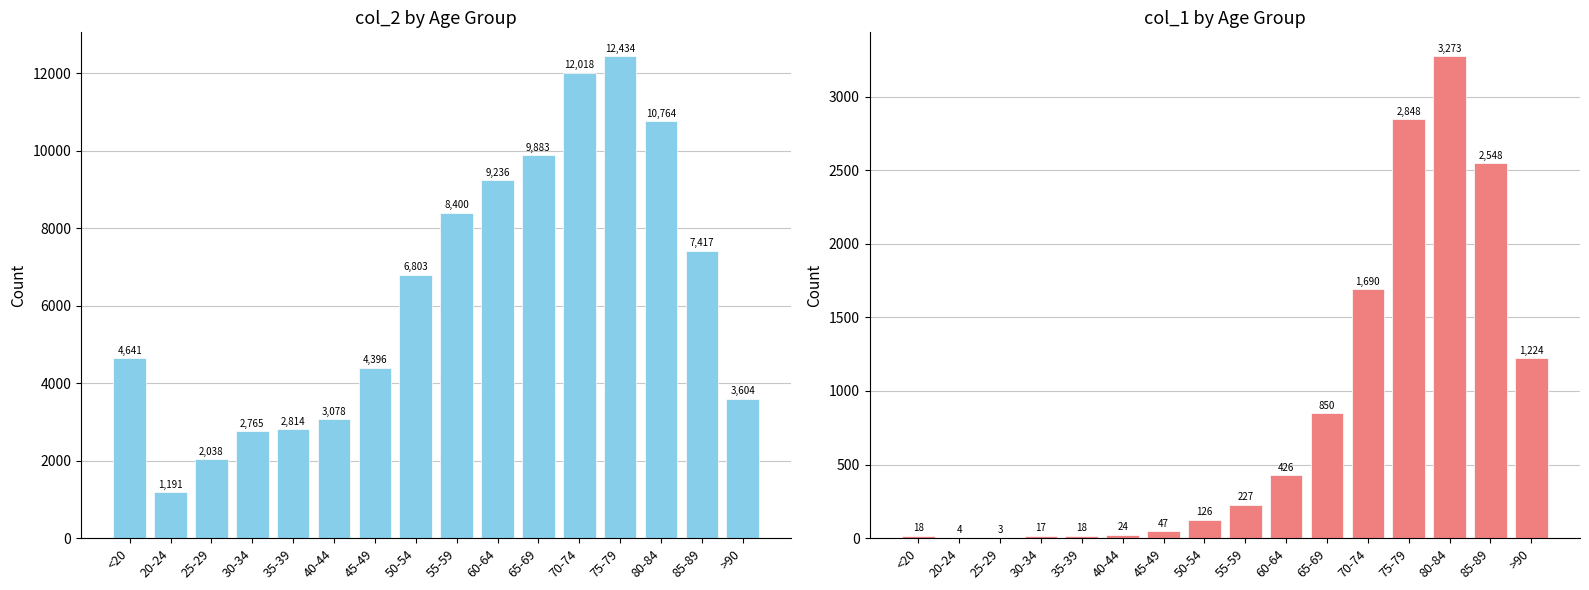

True or false: col_1 has a value of 570 at 65-69.

False